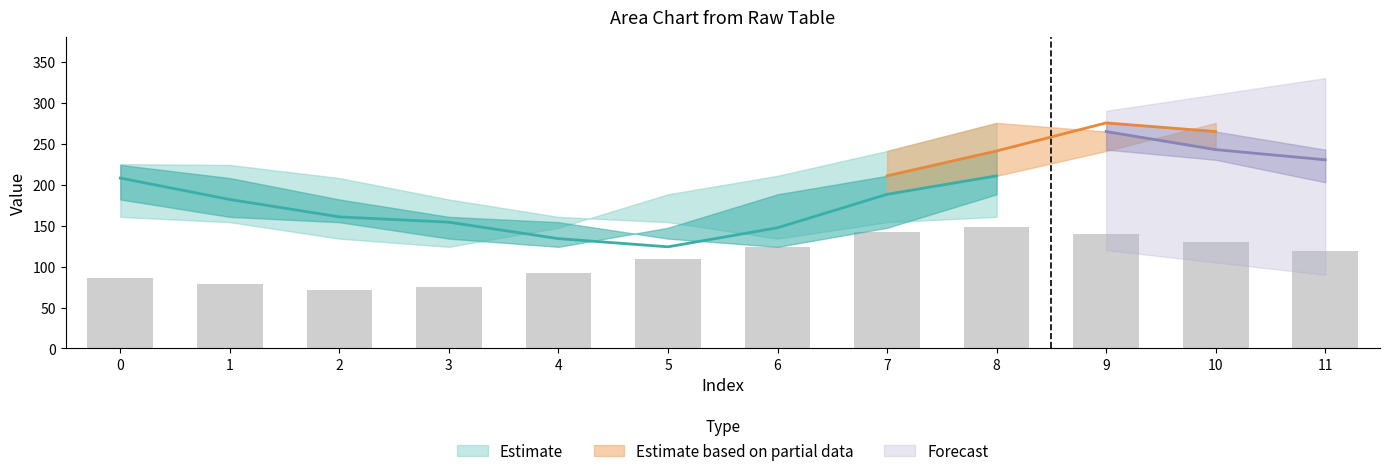

The col_4 series shows 64.1 at 11. True or false?

False